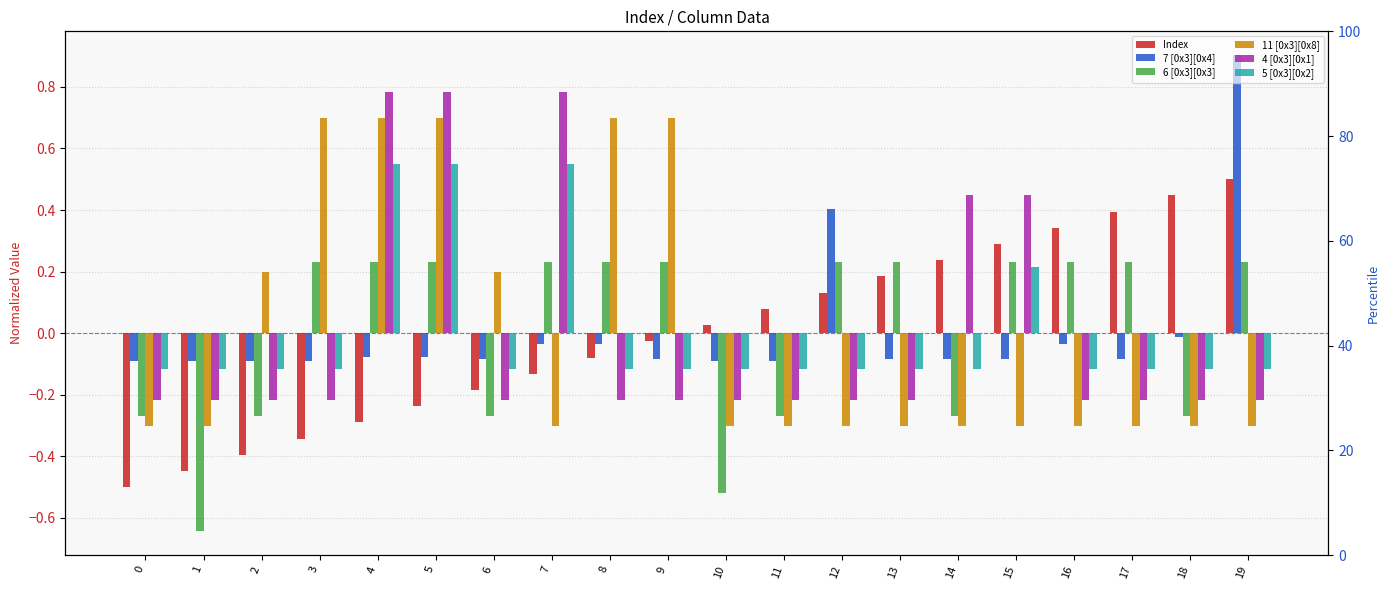

Reading right to left, what are all the values shown in this chart?

Index: 0.5	0.4	0.4	0.3	0.3	0.2	0.2	0.1	0.1	0.0	-0.0	-0.1	-0.1	-0.2	-0.2	-0.3	-0.3	-0.4	-0.4	-0.5
7 [0x3][0x4]: 0.9	-0.0	-0.1	-0.0	-0.1	-0.1	-0.1	0.4	-0.1	-0.1	-0.1	-0.0	-0.0	-0.1	-0.1	-0.1	-0.1	-0.1	-0.1	-0.1
6 [0x3][0x3]: 0.2	-0.3	0.2	0.2	0.2	-0.3	0.2	0.2	-0.3	-0.5	0.2	0.2	0.2	-0.3	0.2	0.2	0.2	-0.3	-0.6	-0.3
11 [0x3][0x8]: -0.3	-0.3	-0.3	-0.3	-0.3	-0.3	-0.3	-0.3	-0.3	-0.3	0.7	0.7	-0.3	0.2	0.7	0.7	0.7	0.2	-0.3	-0.3
4 [0x3][0x1]: -0.2	-0.2	-0.2	-0.2	0.4	0.4	-0.2	-0.2	-0.2	-0.2	-0.2	-0.2	0.8	-0.2	0.8	0.8	-0.2	-0.2	-0.2	-0.2
5 [0x3][0x2]: -0.1	-0.1	-0.1	-0.1	0.2	-0.1	-0.1	-0.1	-0.1	-0.1	-0.1	-0.1	0.6	-0.1	0.6	0.6	-0.1	-0.1	-0.1	-0.1